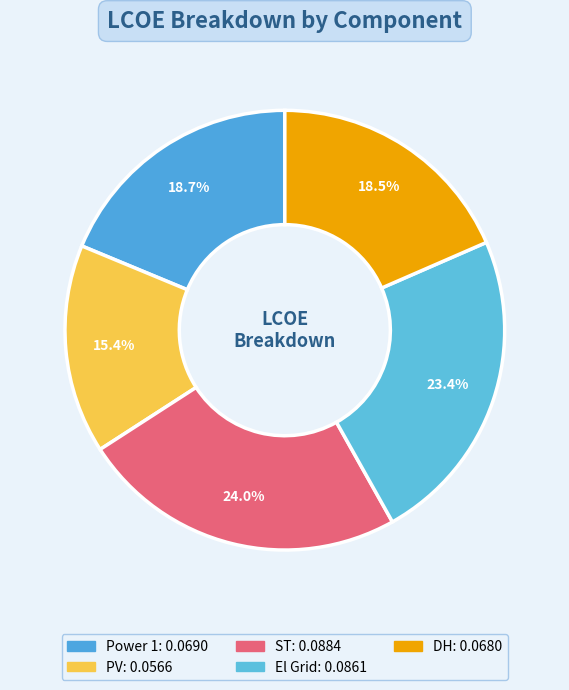

Is there a majority slice in this chart?

No